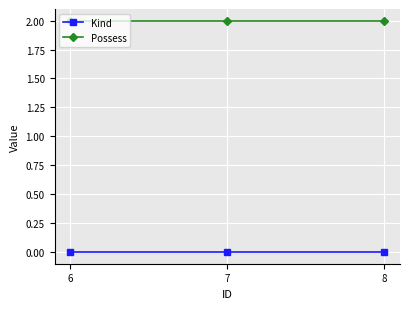

Is the value of Kind at 6 greater than the value of Possess at 8?

No